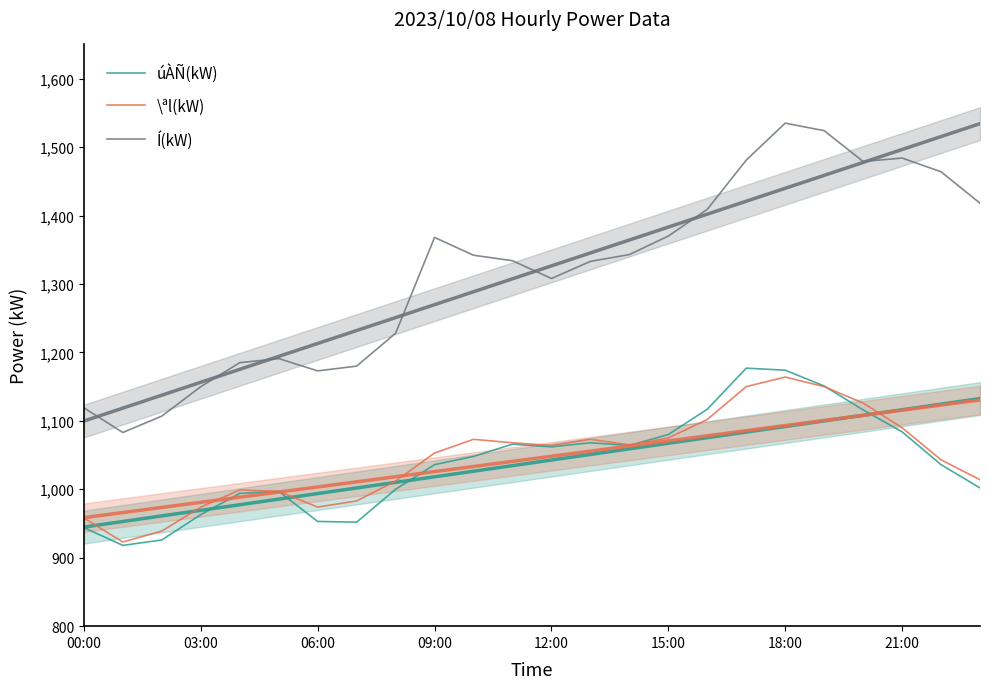

What is the total value across all series at 16?

3628